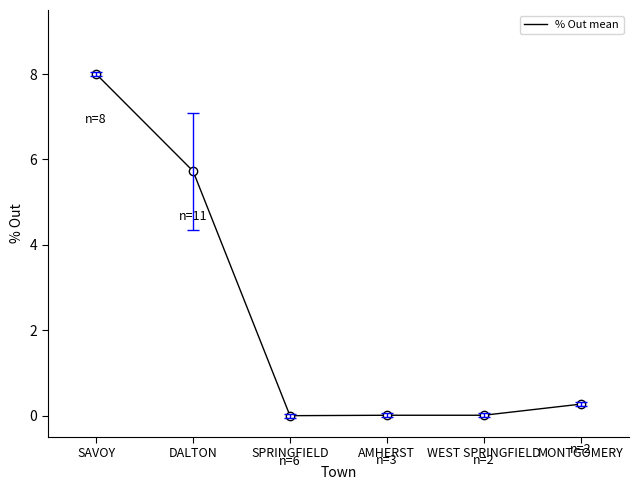

What is the change in value from WEST SPRINGFIELD to MONTGOMERY?

+0.3